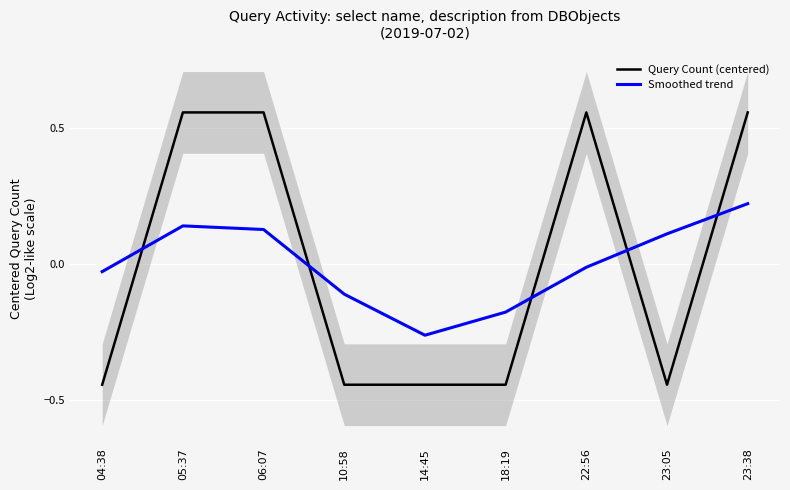

What are all the series names shown in the legend?

Query Count (centered), Smoothed trend